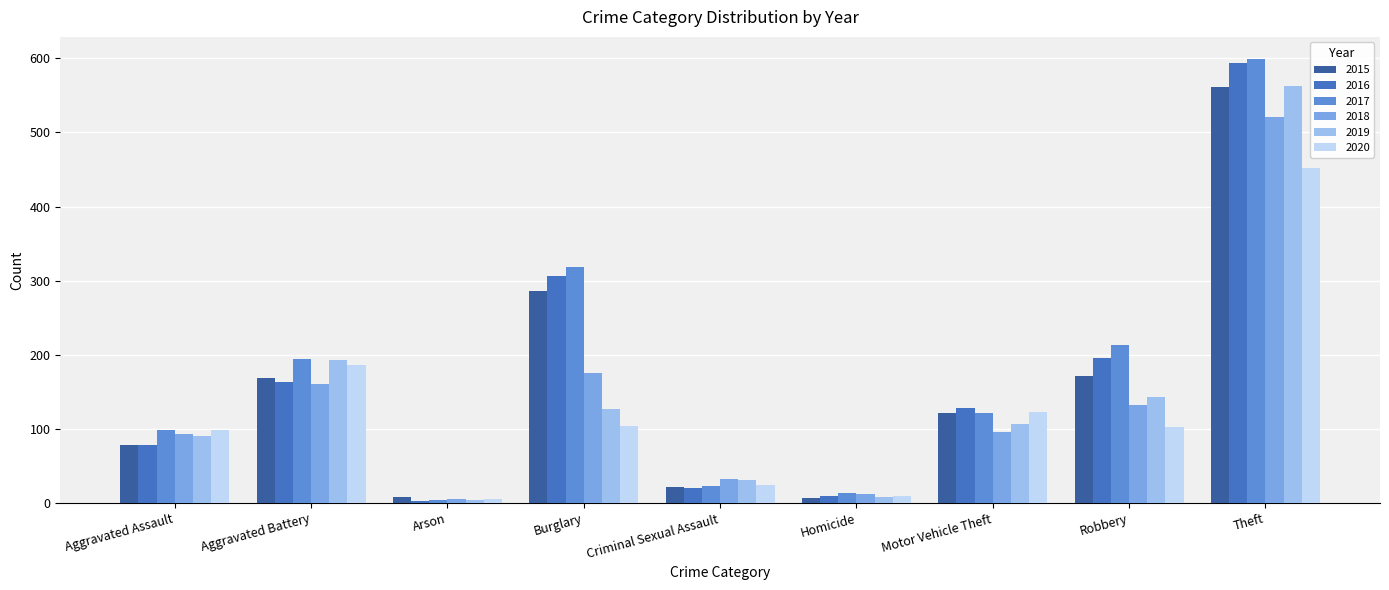

Count the number of categories in the chart.

9